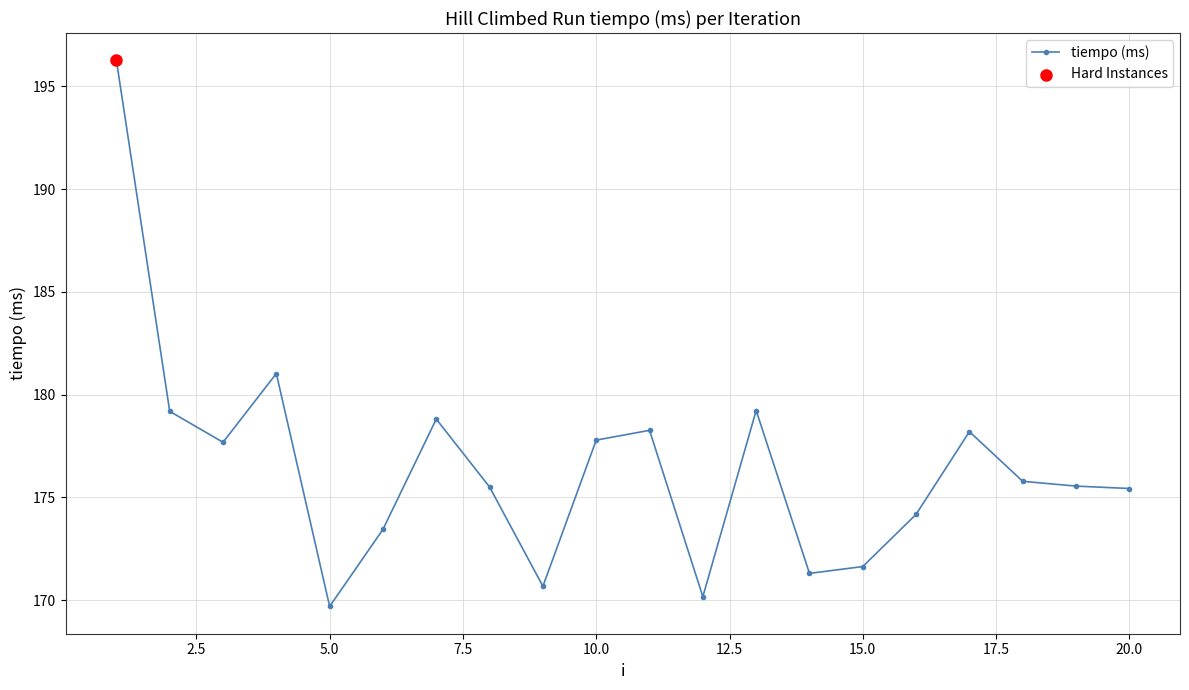

What is the minimum value shown in the chart?

169.7